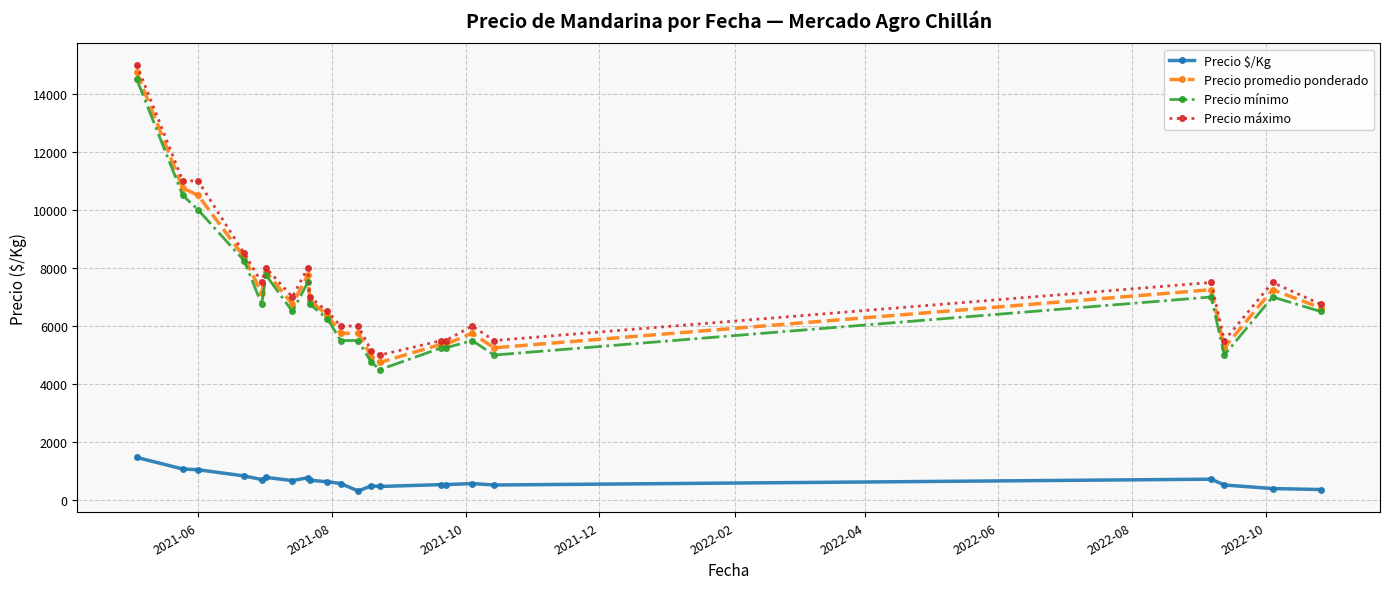

True or false: Precio promedio ponderado and Precio $/Kg intersect in this chart.

False